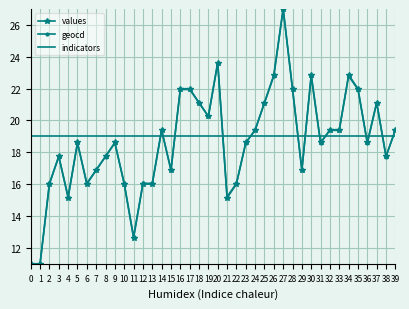

Which series ends up on top after the final intersection of indicators and geocd?

geocd